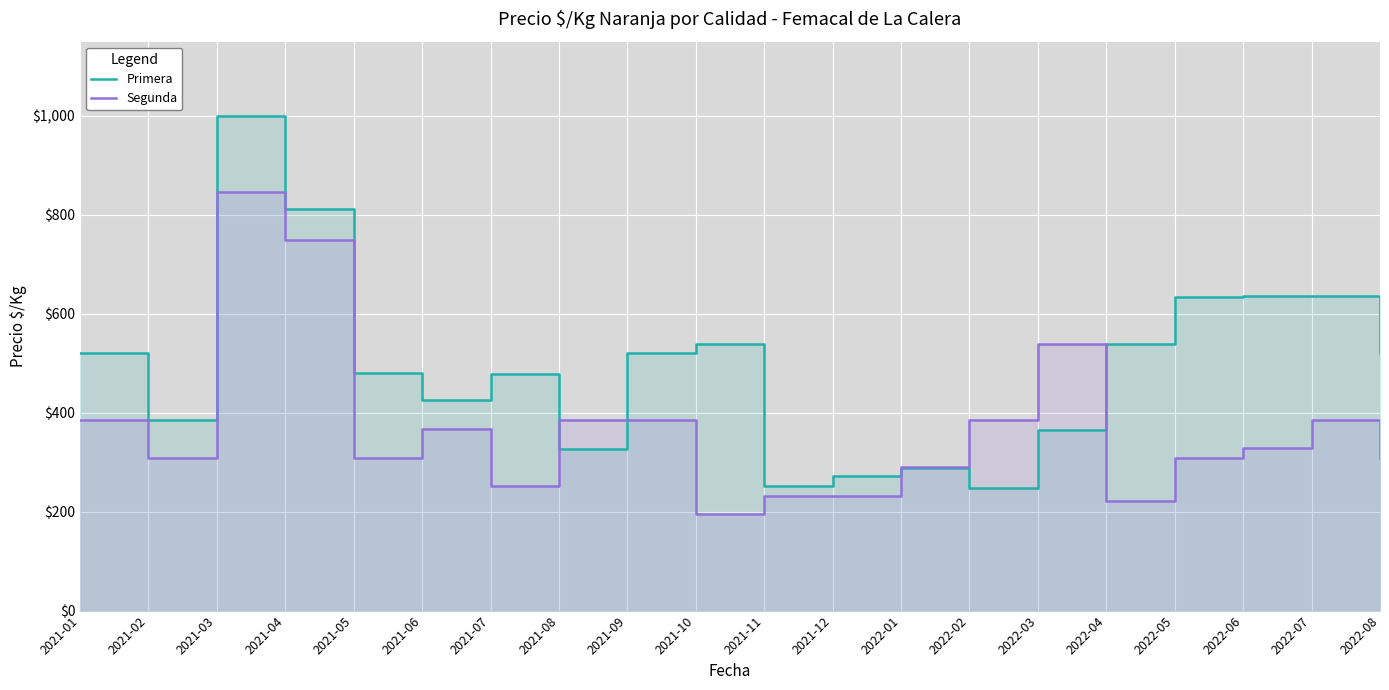

Reading left to right, list all the values displayed in this chart.

Primera: 521	385	1000	812	480	426	478	327	521	538	251	273	289	248	365	538	634	635	635	521
Segunda: 385	308	846	750	308	368	252	385	385	195	231	231	290	385	538	221	308	328	385	308